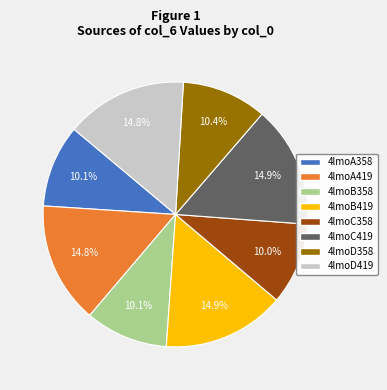

Is there a majority slice in this chart?

No